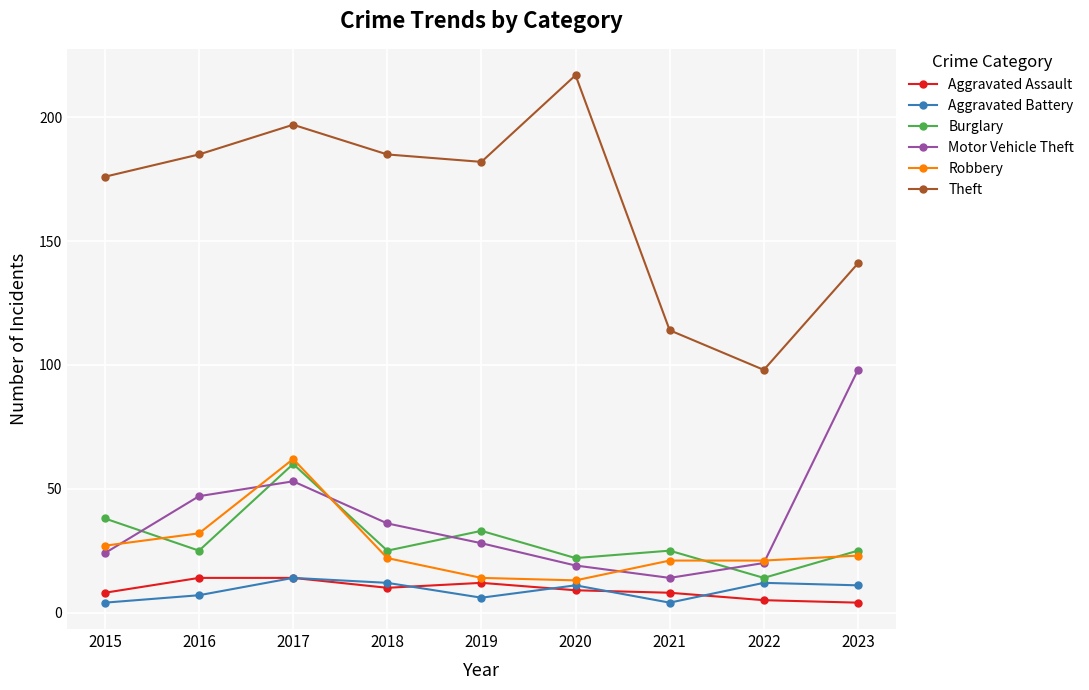

What is the difference between the highest and lowest values at 2017?

183